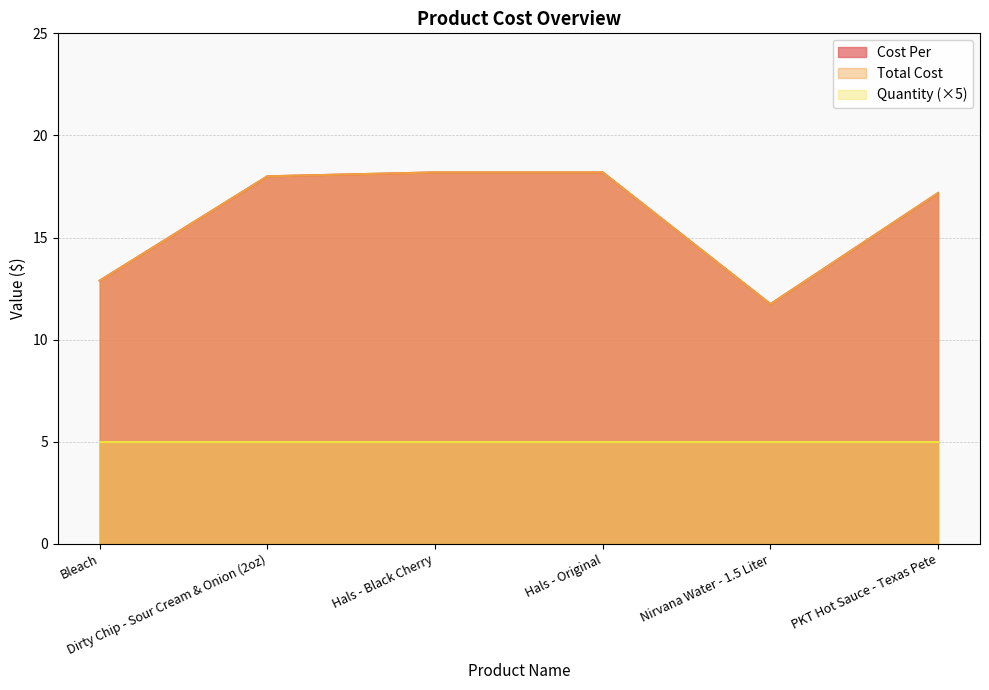

Count the number of categories in the chart.

6